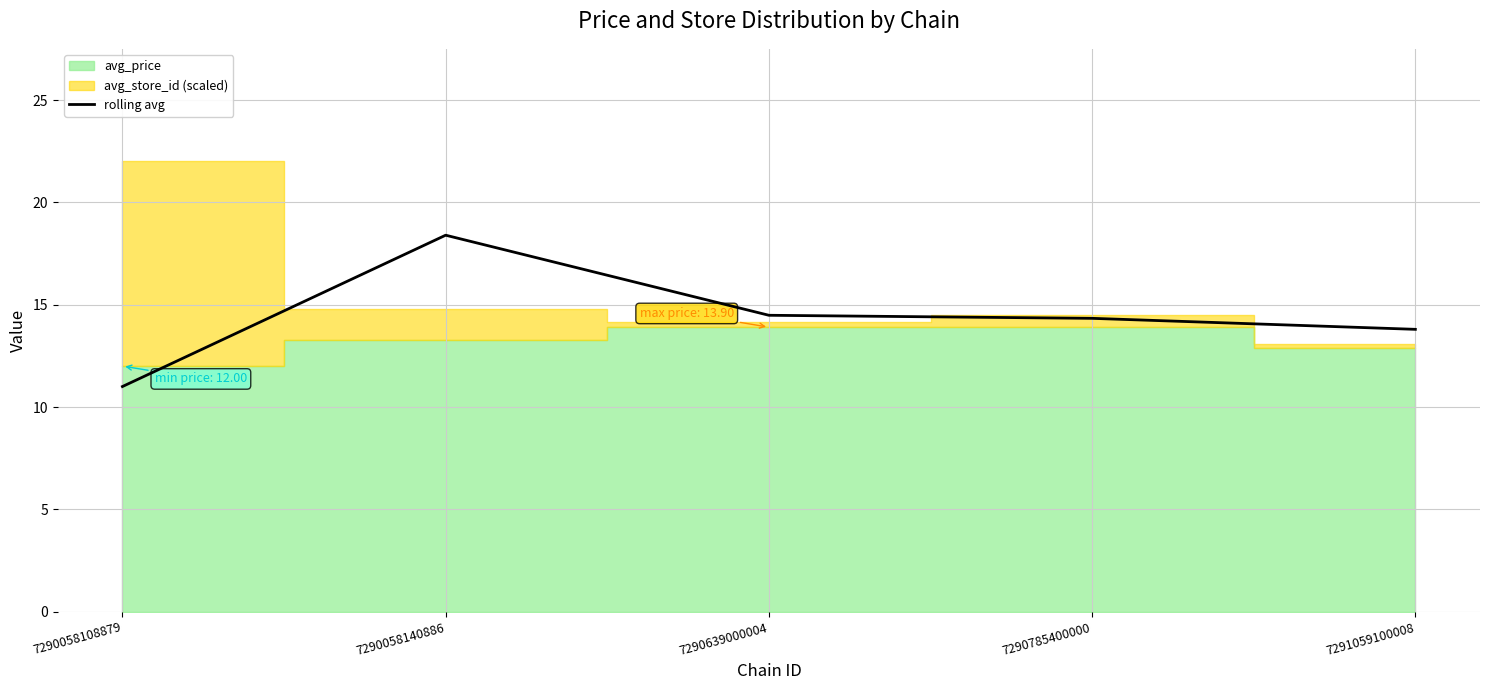

What is the value of the 5th point from the left?

13.8